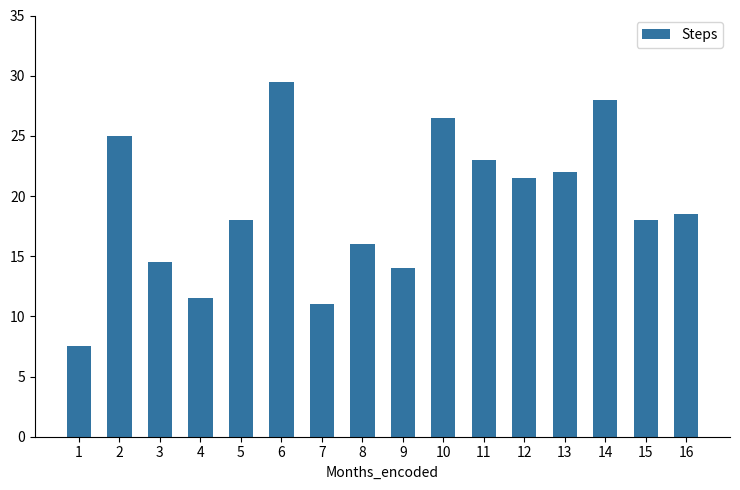

Reading left to right, transcribe all the data shown in this chart.

7.5	25.0	14.5	11.5	18.0	29.5	11.0	16.0	14.0	26.5	23.0	21.5	22.0	28.0	18.0	18.5